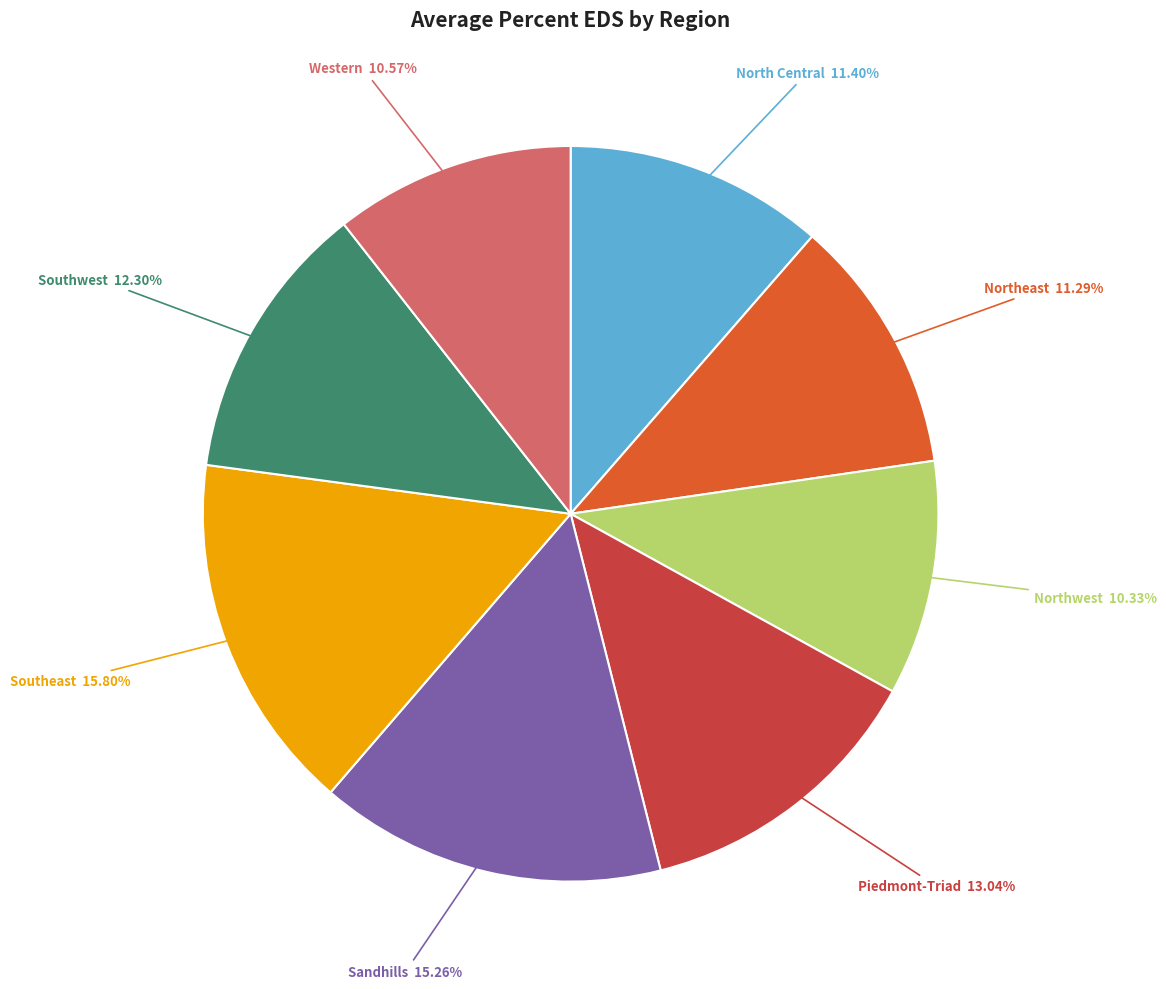

Is there any slice that represents more than half of the pie?

No